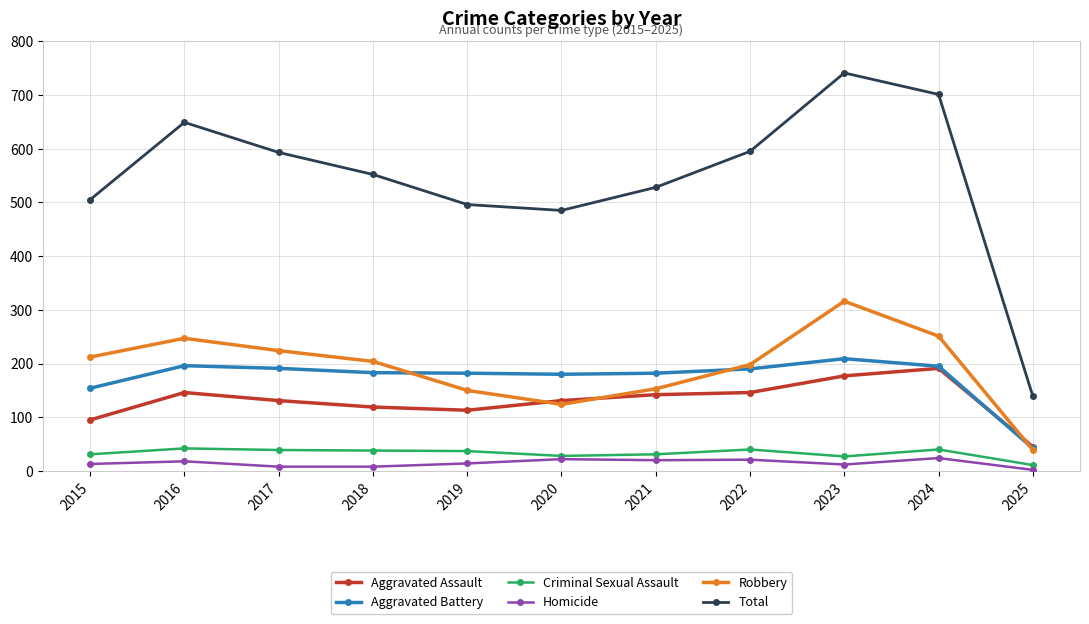

How many categories are shown in the chart?

11